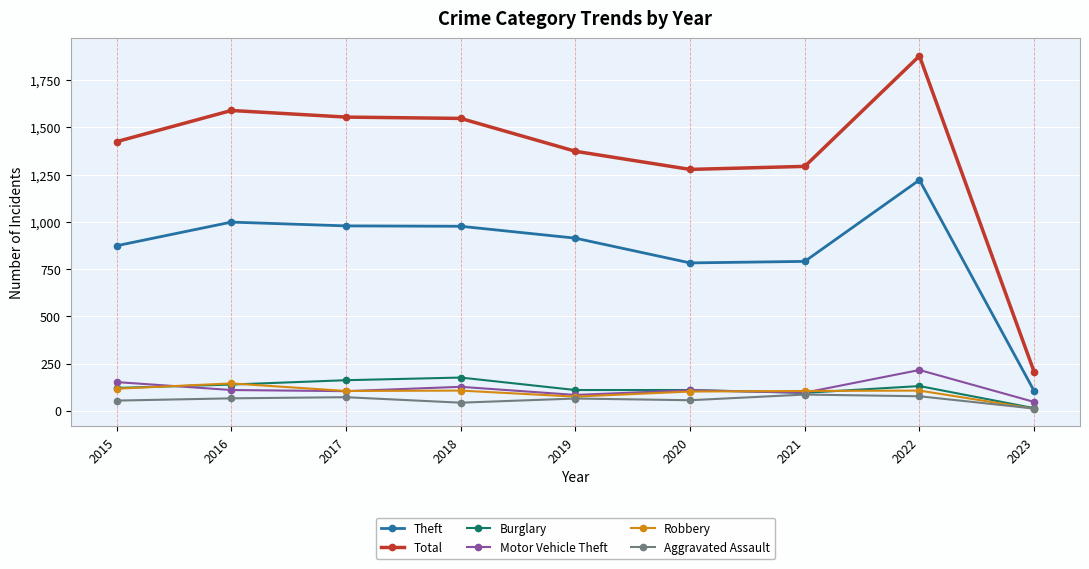

True or false: Motor Vehicle Theft has more than 0 interior local peaks.

True